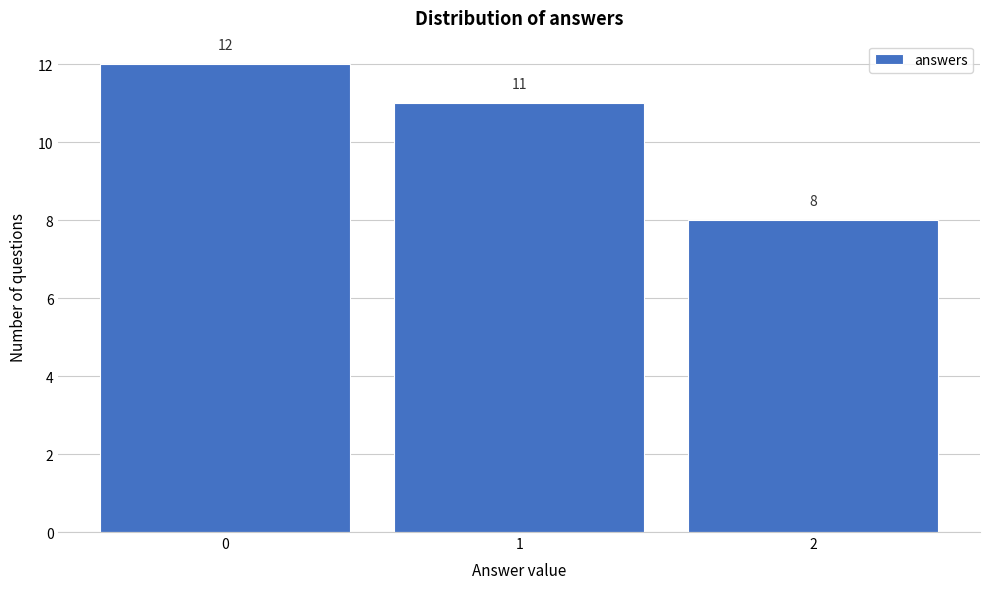

Reading right to left, what are all the values shown in this chart?

8	11	12